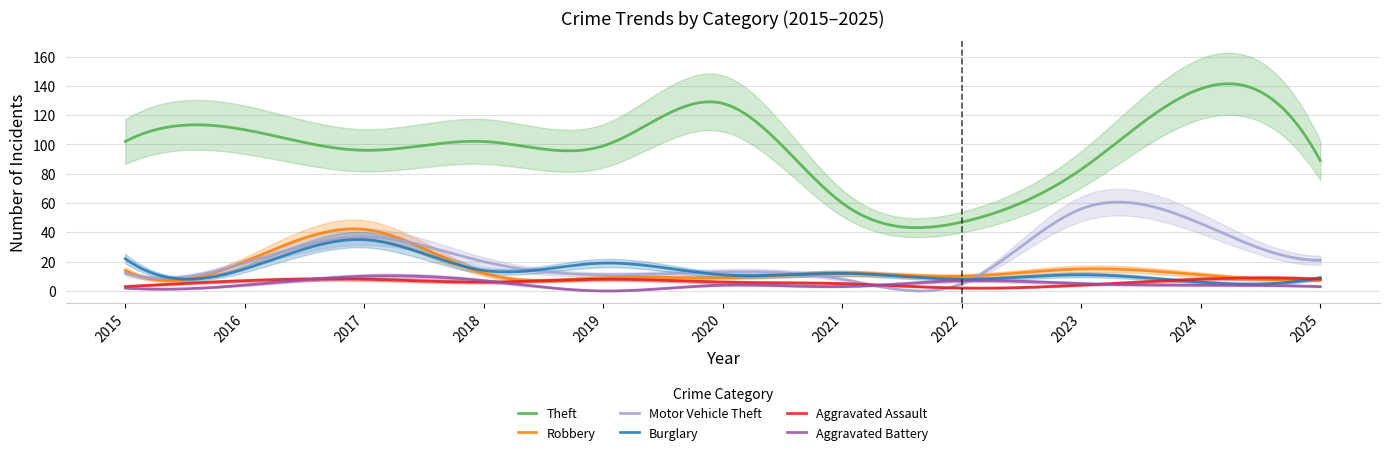

Between which two adjacent categories do Robbery and Motor Vehicle Theft first intersect?

2017 and 2018